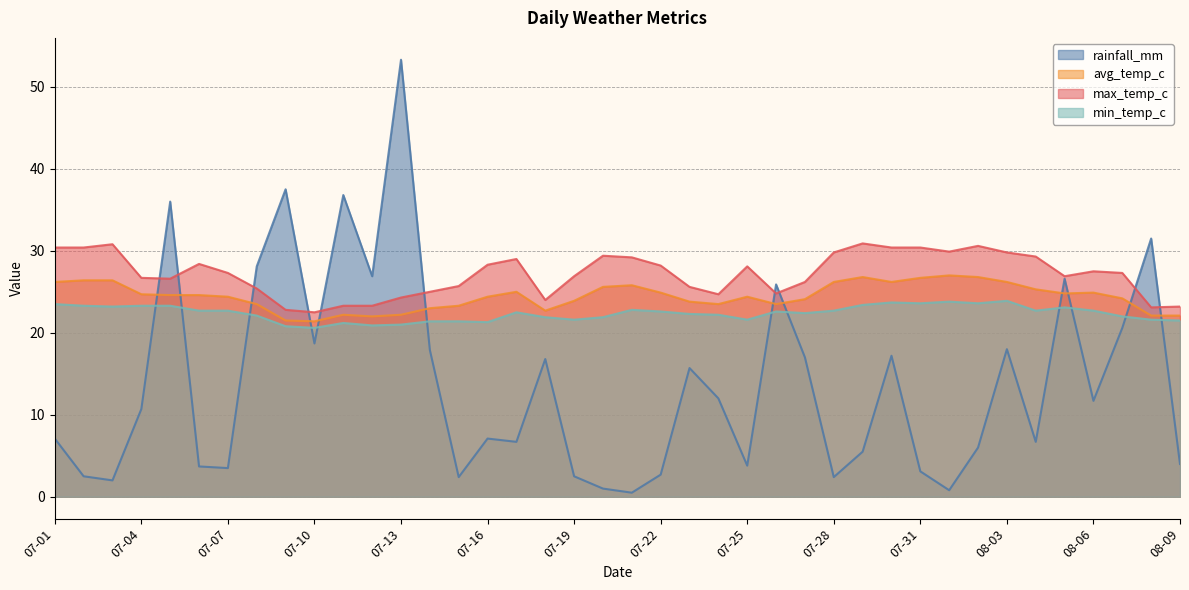

Reading left to right, extract all data points from this chart.

rainfall_mm: 7.1	2.5	2.0	10.7	36.0	3.7	3.5	28.1	37.5	18.7	36.8	26.9	53.3	17.9	2.4	7.1	6.7	16.8	2.5	1.0	0.5	2.7	15.7	12.0	3.8	25.9	17.0	2.4	5.5	17.2	3.1	0.8	6.0	18.0	6.7	26.6	11.7	20.6	31.5	4.0
avg_temp_c: 26.2	26.4	26.4	24.7	24.6	24.6	24.4	23.5	21.5	21.4	22.2	22.0	22.2	23.0	23.3	24.4	25.0	22.7	23.9	25.6	25.8	24.9	23.8	23.5	24.4	23.5	24.1	26.2	26.8	26.2	26.7	27.0	26.8	26.2	25.3	24.8	24.9	24.2	22.1	22.1
max_temp_c: 30.4	30.4	30.8	26.7	26.6	28.4	27.3	25.4	22.8	22.5	23.3	23.3	24.3	25.0	25.7	28.3	29.0	24.0	26.9	29.4	29.2	28.2	25.6	24.7	28.1	24.8	26.2	29.8	30.9	30.4	30.4	29.9	30.6	29.8	29.3	26.9	27.5	27.3	23.1	23.2
min_temp_c: 23.5	23.3	23.2	23.3	23.3	22.7	22.7	22.1	20.8	20.6	21.2	20.9	21.0	21.4	21.4	21.3	22.5	21.9	21.6	21.9	22.8	22.6	22.3	22.2	21.6	22.6	22.4	22.7	23.4	23.7	23.6	23.8	23.6	23.9	22.7	23.1	22.7	22.0	21.6	21.5